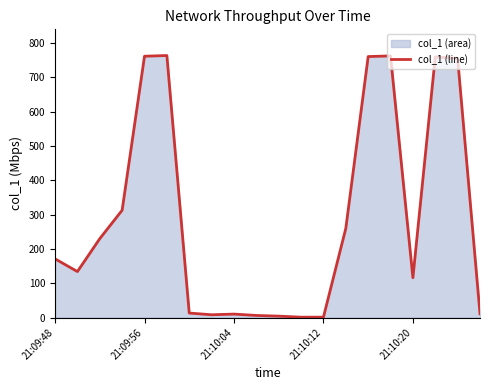

What is the value of the 19th point from the left?

755.4